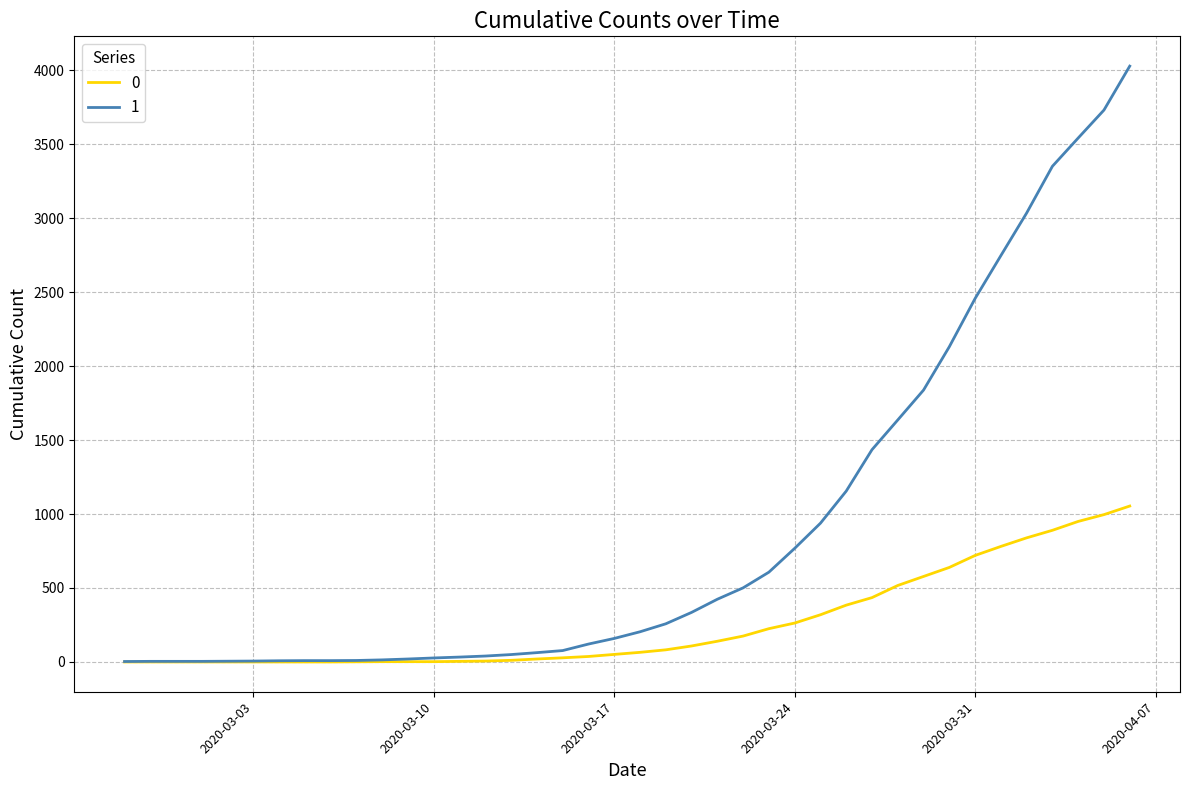

Rank the series by their average value, from highest to lowest.

1, 0